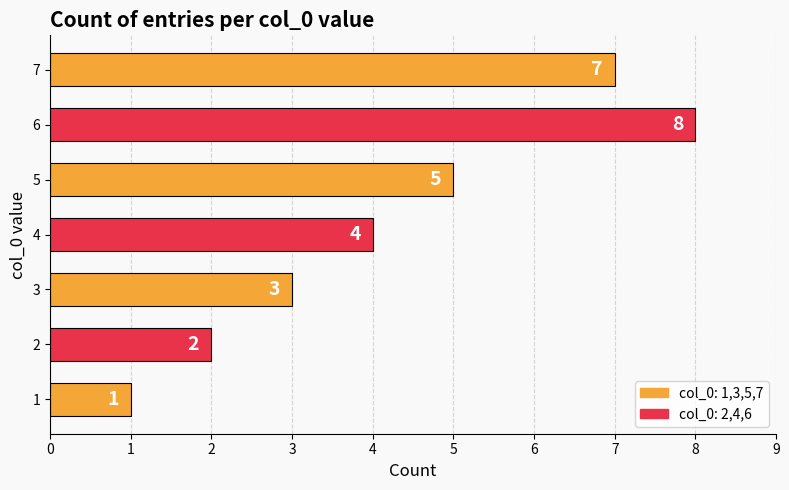

What value does the data have at 3?

3